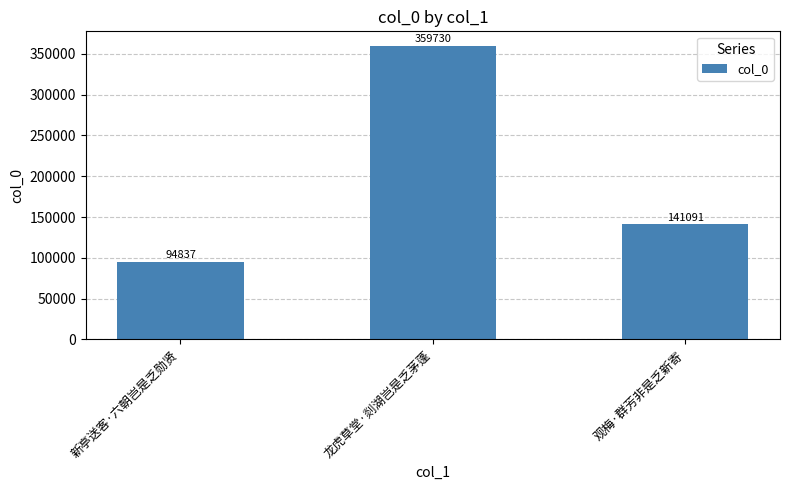

Reading left to right, what are all the values shown in this chart?

94837	359730	141091